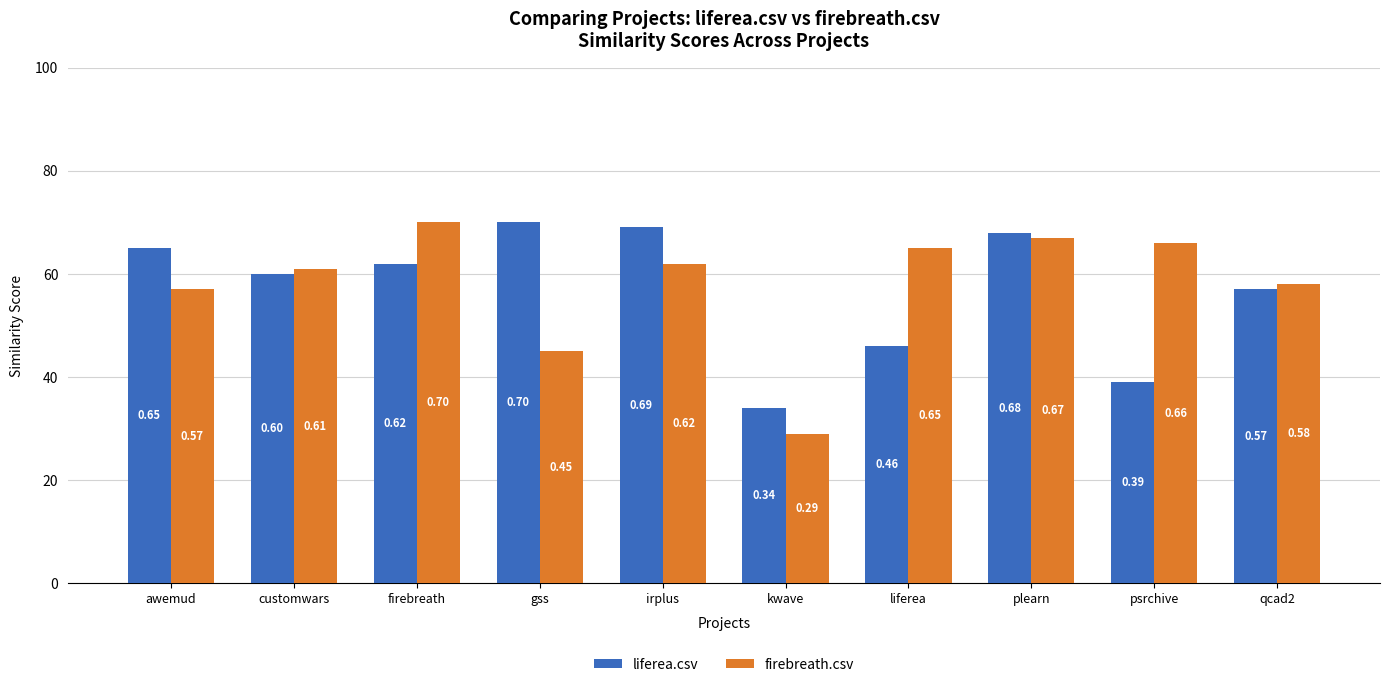

List the series in order of their peak value, lowest first.

liferea.csv, firebreath.csv